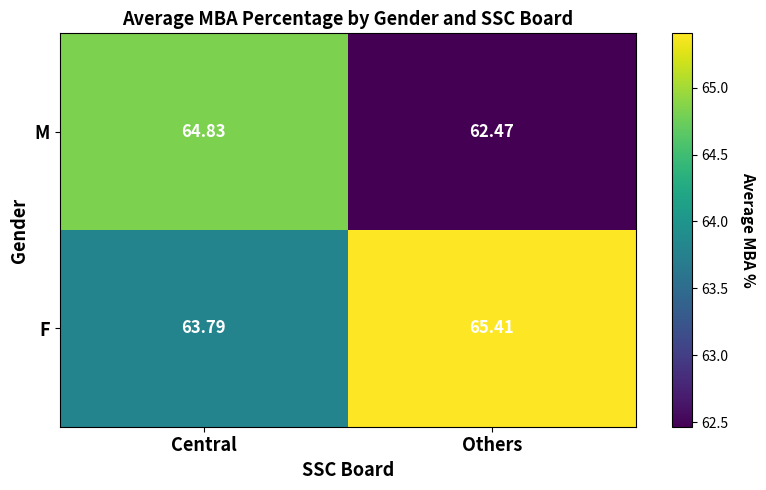

At which label is M closest to 63?

Others